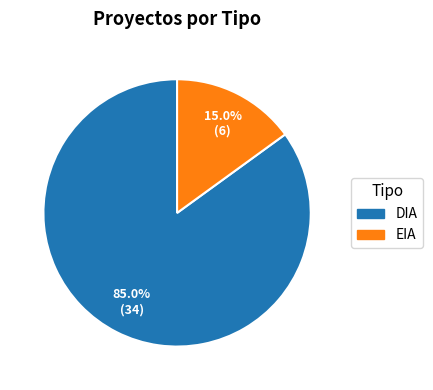

What portion of the pie excludes EIA?

85.0%